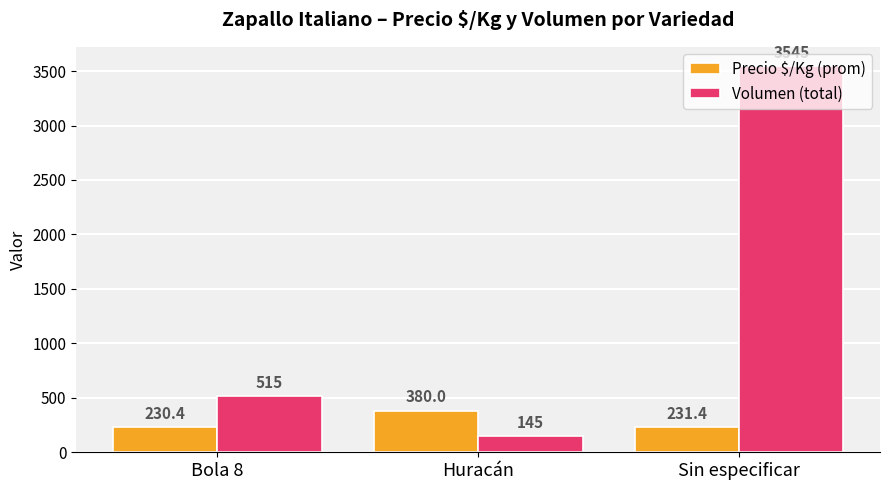

What are all the series names shown in the legend?

Precio $/Kg (prom), Volumen (total)